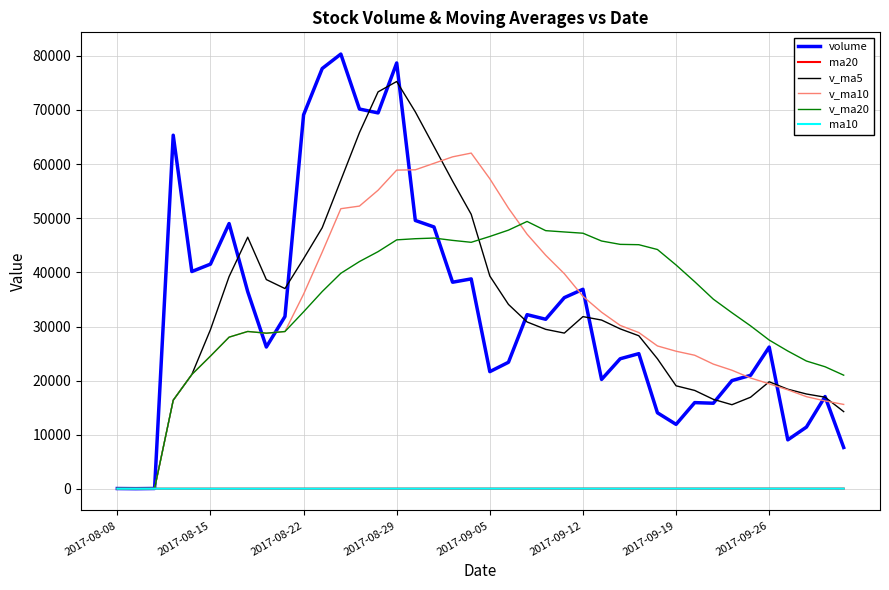

Which series has the widest spread of values?

volume